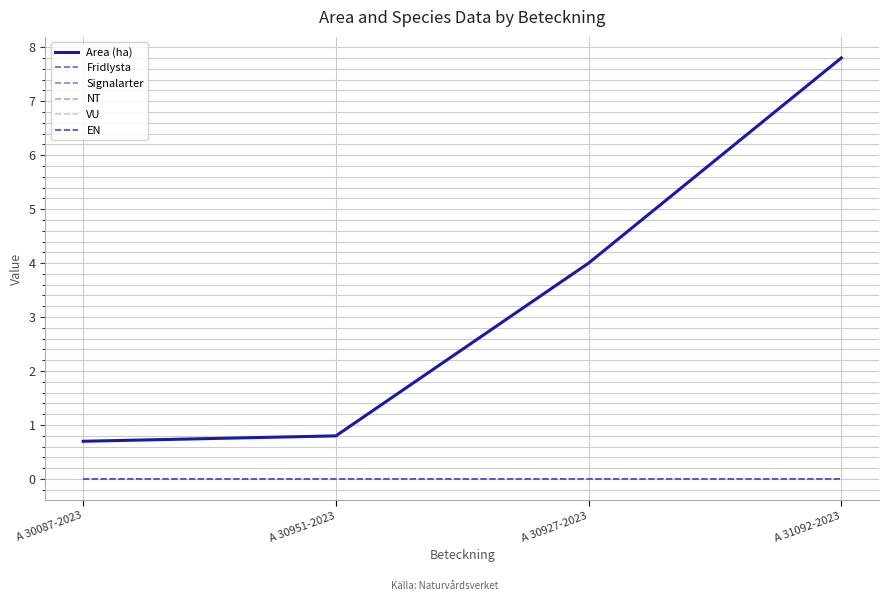

True or false: Fridlysta and NT cross at least once.

False